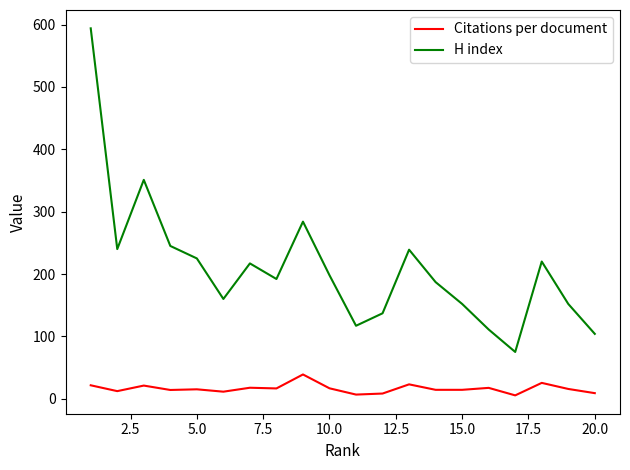

Which series has the largest total across all categories?

H index